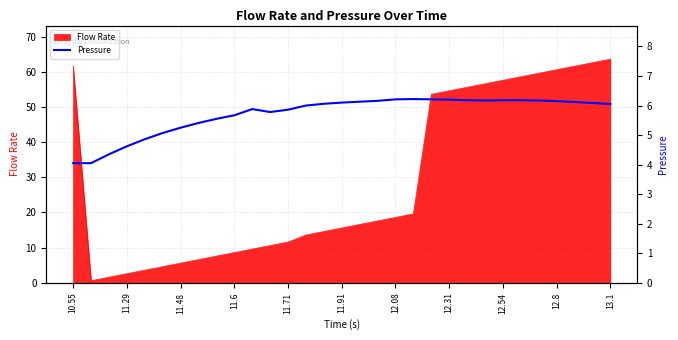

The value of Flow Rate at 11.48 is 5.6. True or false?

True